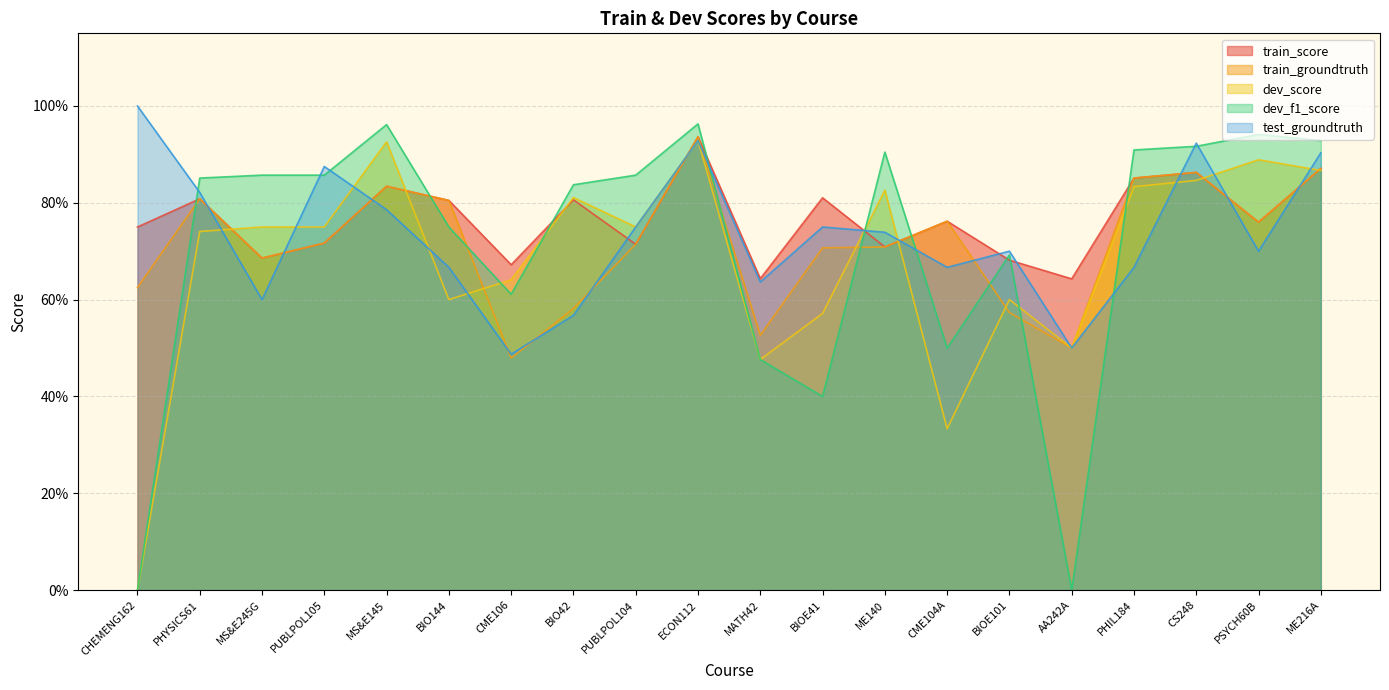

Reading left to right, extract all data points from this chart.

train_score: 0.8	0.8	0.7	0.7	0.8	0.8	0.7	0.8	0.7	0.9	0.6	0.8	0.7	0.8	0.7	0.6	0.9	0.9	0.8	0.9
train_groundtruth: 0.6	0.8	0.7	0.7	0.8	0.8	0.5	0.6	0.7	0.9	0.5	0.7	0.7	0.8	0.6	0.5	0.9	0.9	0.8	0.9
dev_score: 0.0	0.7	0.8	0.8	0.9	0.6	0.6	0.8	0.8	0.9	0.5	0.6	0.8	0.3	0.6	0.5	0.8	0.8	0.9	0.9
dev_f1_score: 0.0	0.9	0.9	0.9	1.0	0.8	0.6	0.8	0.9	1.0	0.5	0.4	0.9	0.5	0.7	0.0	0.9	0.9	0.9	0.9
test_groundtruth: 1.0	0.8	0.6	0.9	0.8	0.7	0.5	0.6	0.8	0.9	0.6	0.8	0.7	0.7	0.7	0.5	0.7	0.9	0.7	0.9